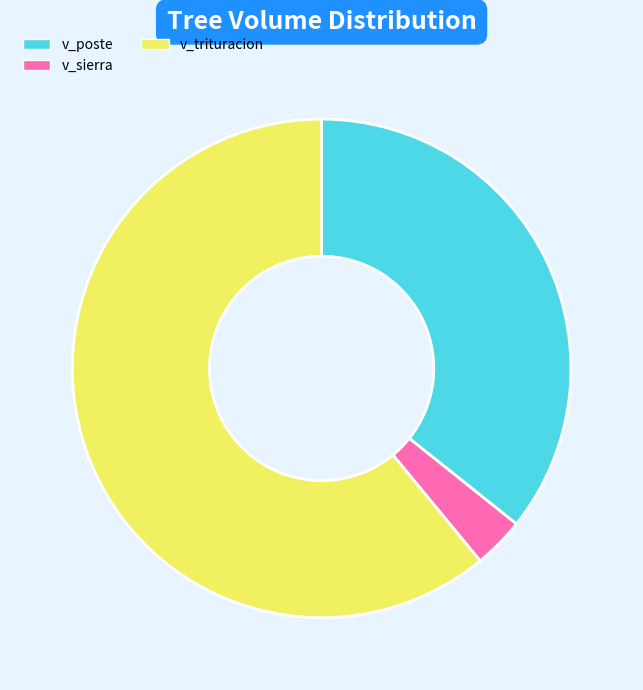

Combined, do v_sierra and v_poste account for over 50%?

No